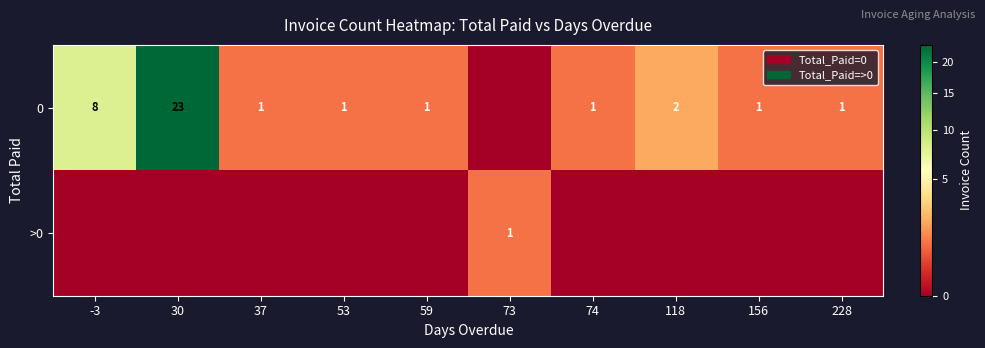

What is the difference between the highest and lowest values at 74?

1